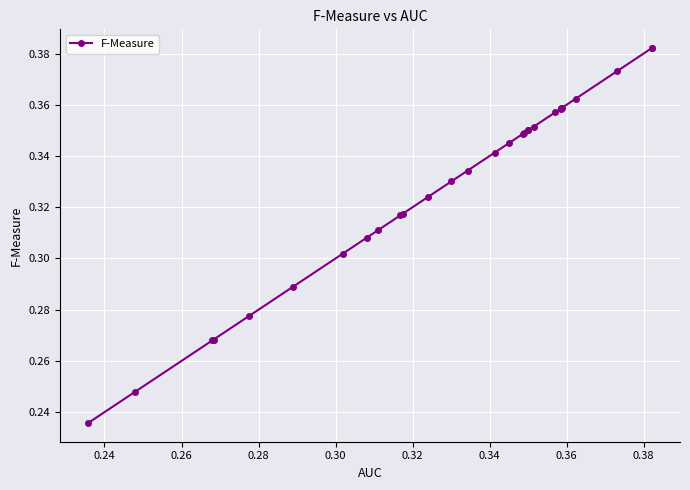

What is the sum of all values?

9.5